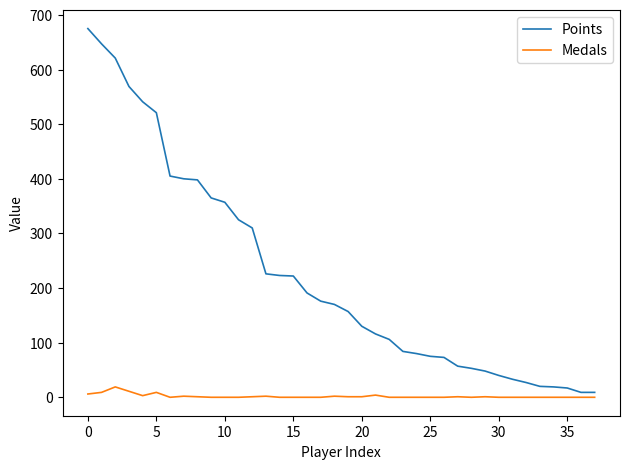

Which series has the widest spread of values?

Points